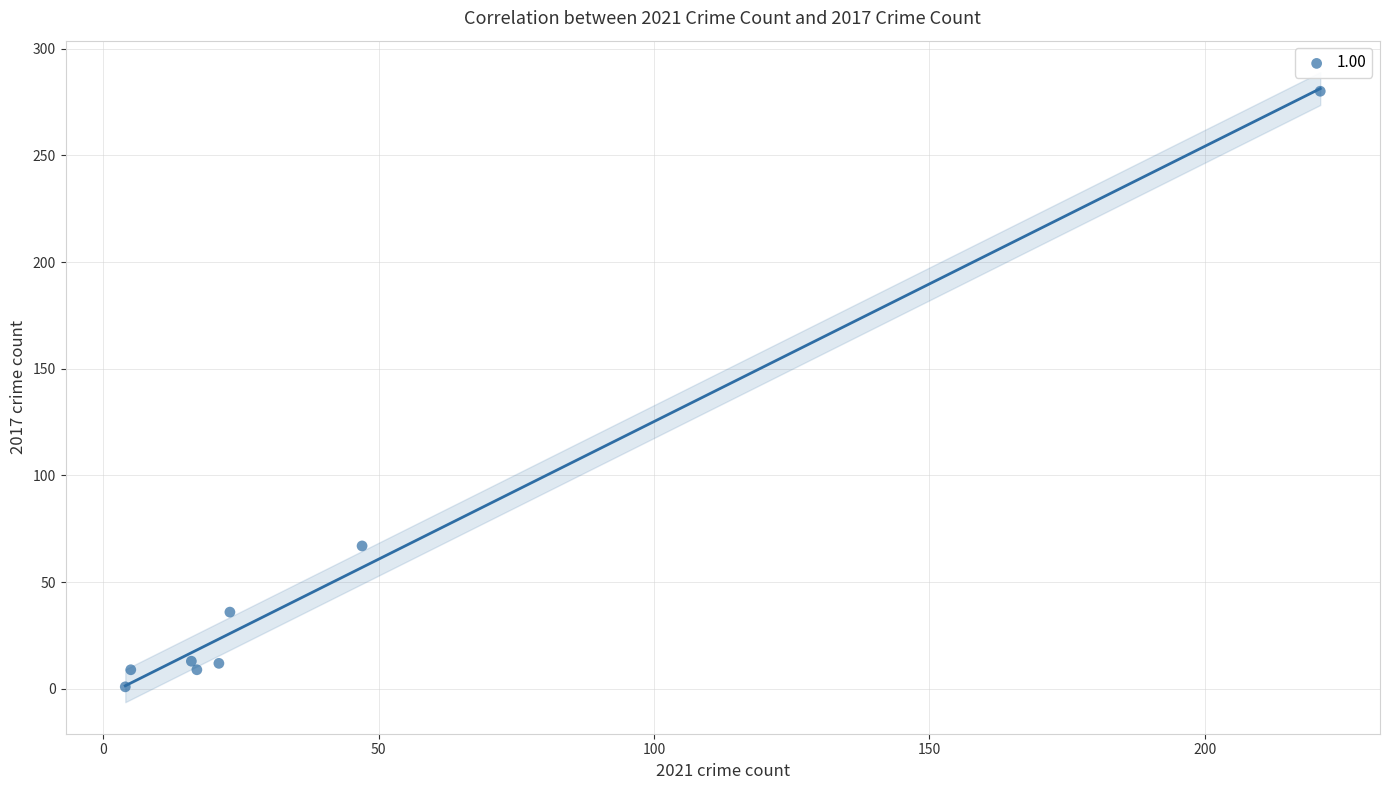

What is the range of Y values (max minus min)?

279